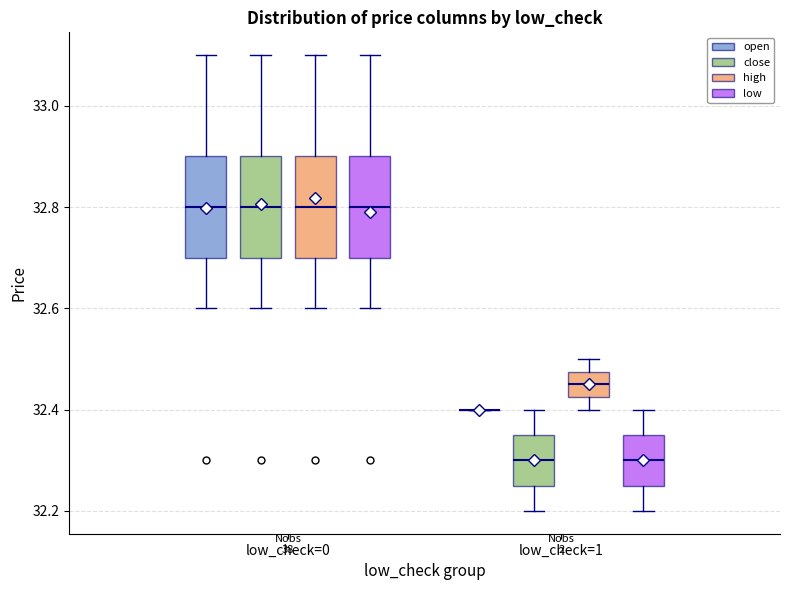

Reading left to right, transcribe this box plot: for each box, give where its median line is, the range the box spans, and where its two whiskers end, as read against the y-axis. The values are not printed on the chart, so give them approximately, as read against the axis.

low_check=0 (open): median 32.80, box 32.70 to 32.90, whiskers 32.60 to 33.10
low_check=0 (close): median 32.80, box 32.70 to 32.90, whiskers 32.60 to 33.10
low_check=0 (high): median 32.80, box 32.70 to 32.90, whiskers 32.60 to 33.10
low_check=0 (low): median 32.80, box 32.70 to 32.90, whiskers 32.60 to 33.10
low_check=1 (open): box collapsed to a line at 32.40, whiskers 32.40 to 32.40
low_check=1 (close): median 32.30, box 32.26 to 32.36, whiskers 32.20 to 32.40
low_check=1 (high): median 32.46, box 32.42 to 32.48, whiskers 32.40 to 32.50
low_check=1 (low): median 32.30, box 32.26 to 32.36, whiskers 32.20 to 32.40